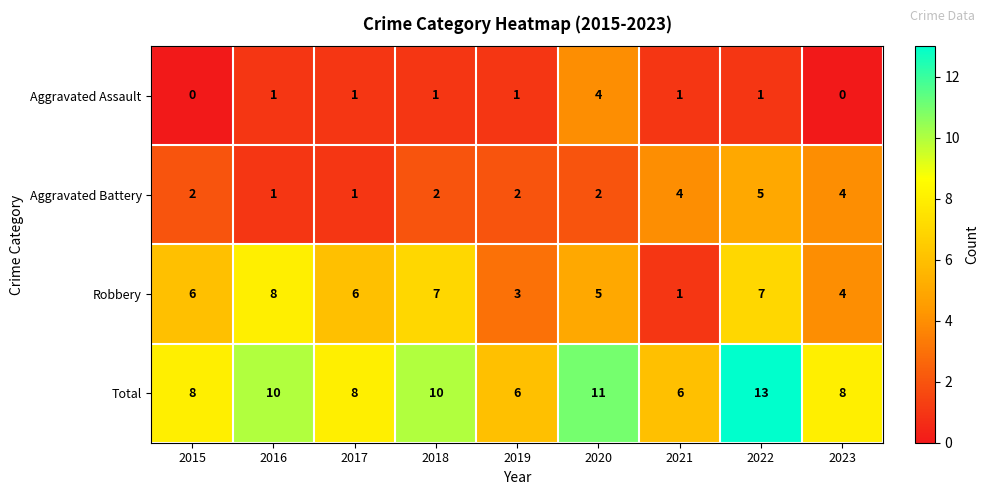

Rank the series at 2018 from lowest to highest value.

Aggravated Assault, Aggravated Battery, Robbery, Total